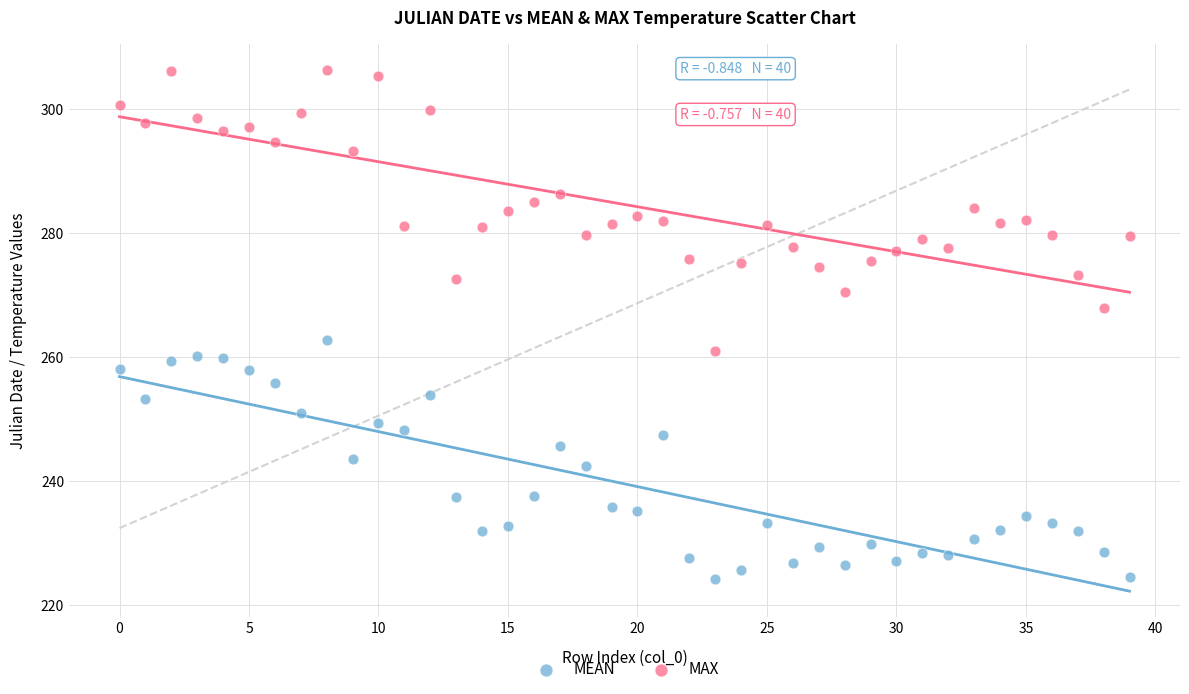

Which series contains the lowest Y value?

MEAN